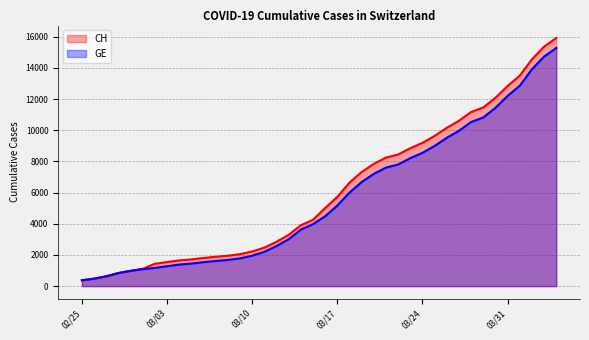

True or false: GE and CH cross at least once.

False